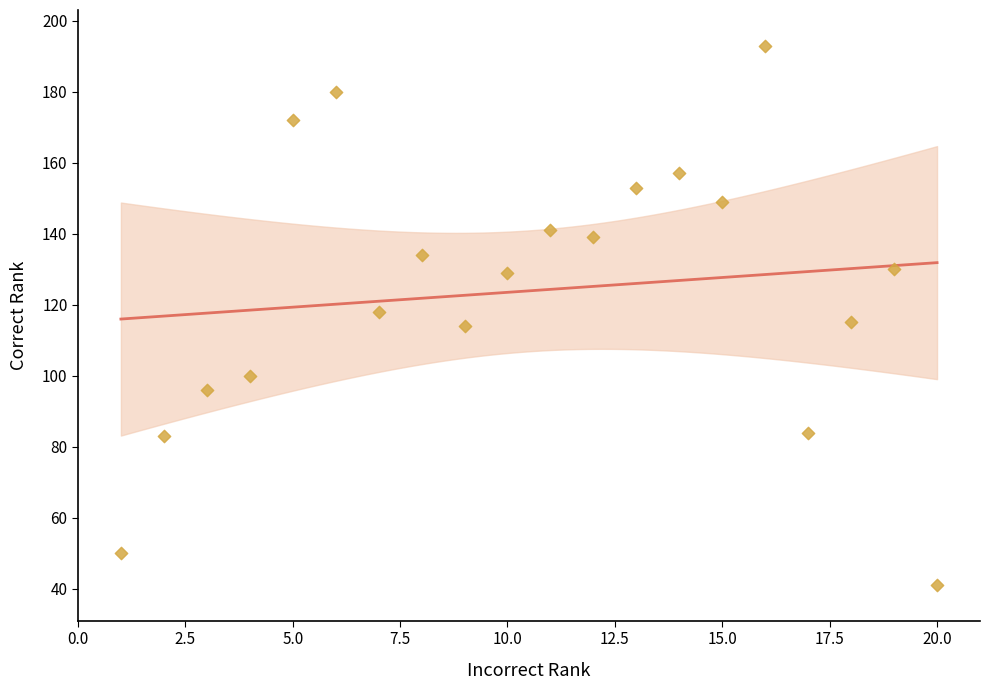

What is the range of X values (max minus min)?

19